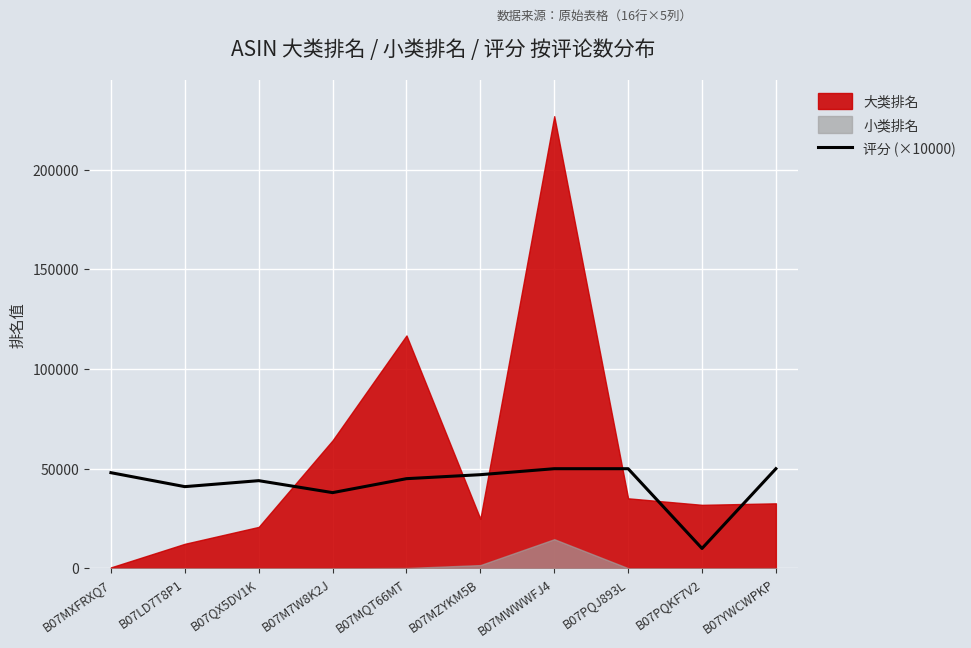

What is the label of the 6th point from the left?

B07MZYKM5B